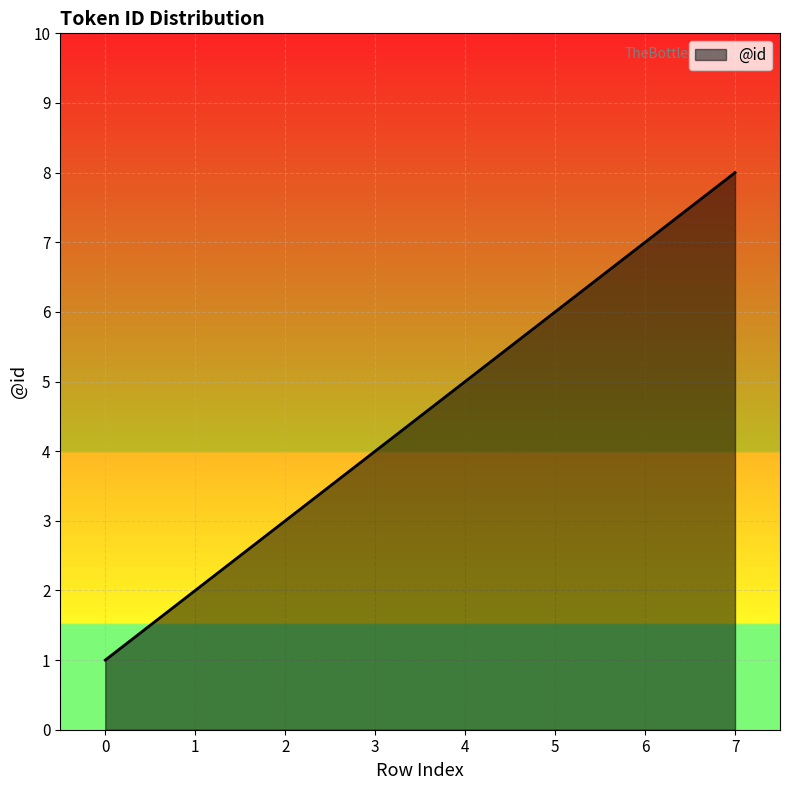

Where is the data nearest to the value 4?

3